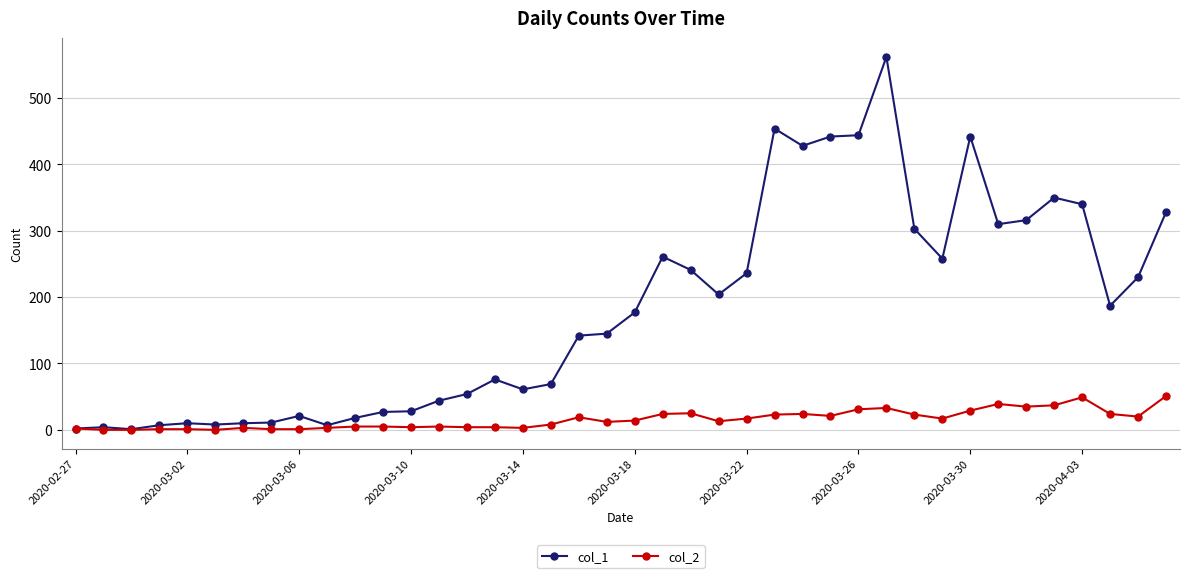

How many values in the col_1 series are below 177?

20